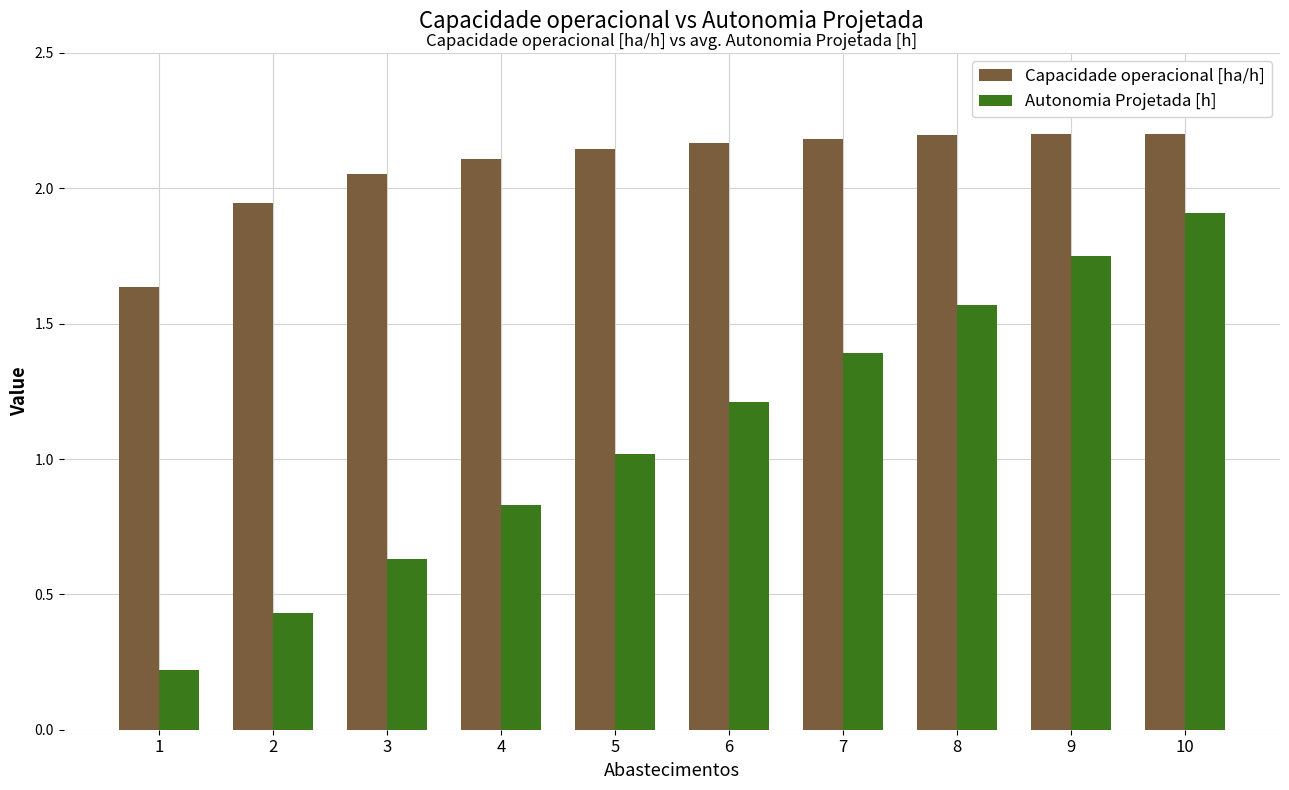

List the series in order of their overall mean, lowest first.

Autonomia Projetada [h], Capacidade operacional [ha/h]